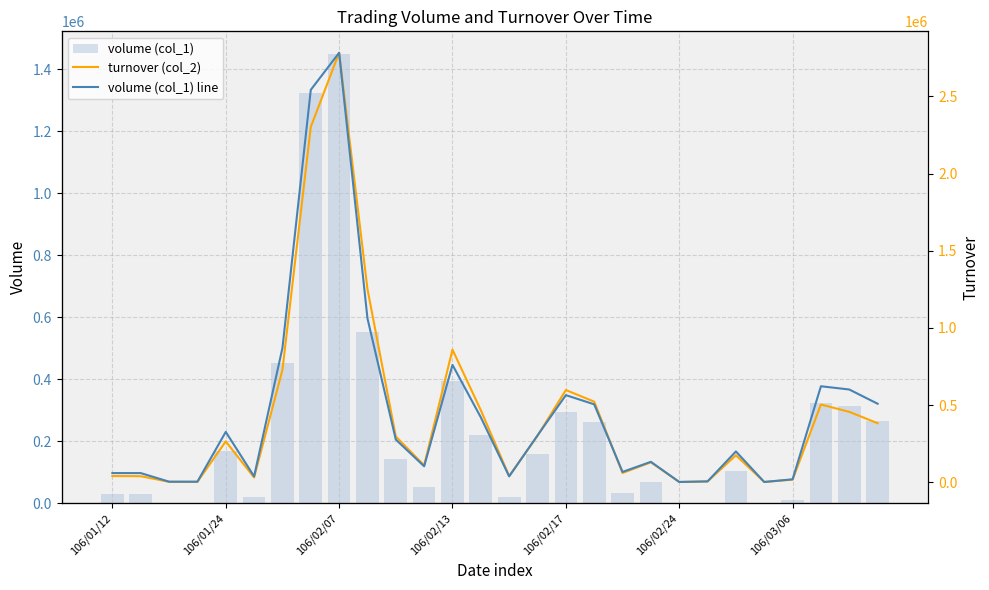

What is the value of the volume (col_1) line bar at the 2nd from the left?

31000